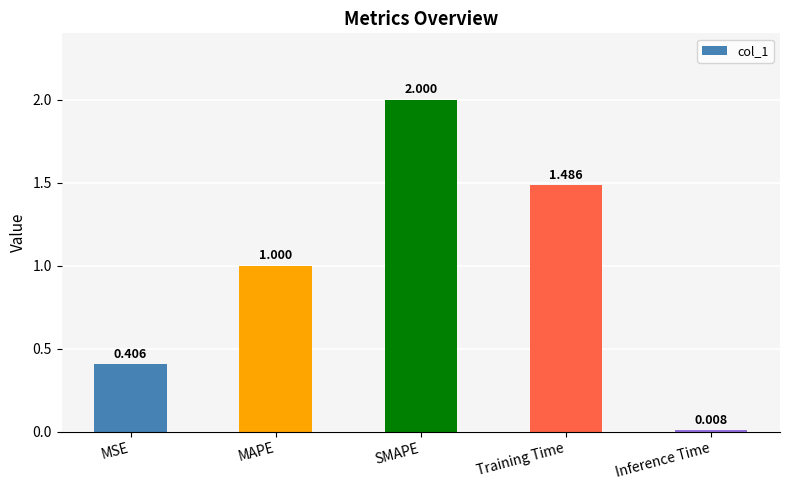

Which category has the highest value across all series?

SMAPE